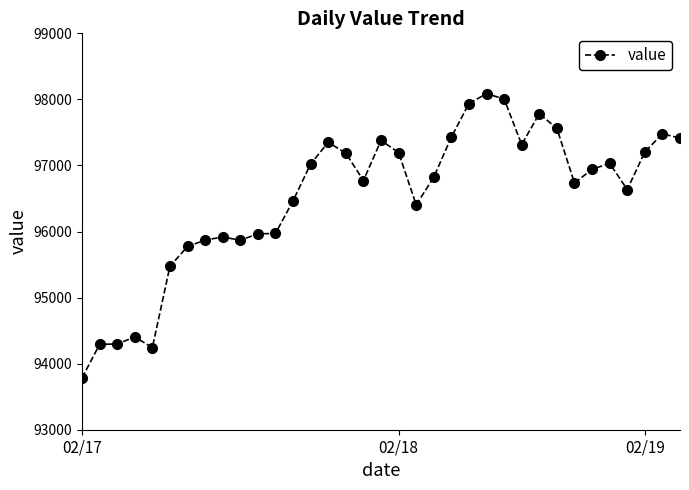

What is the smallest value displayed?

93784.6